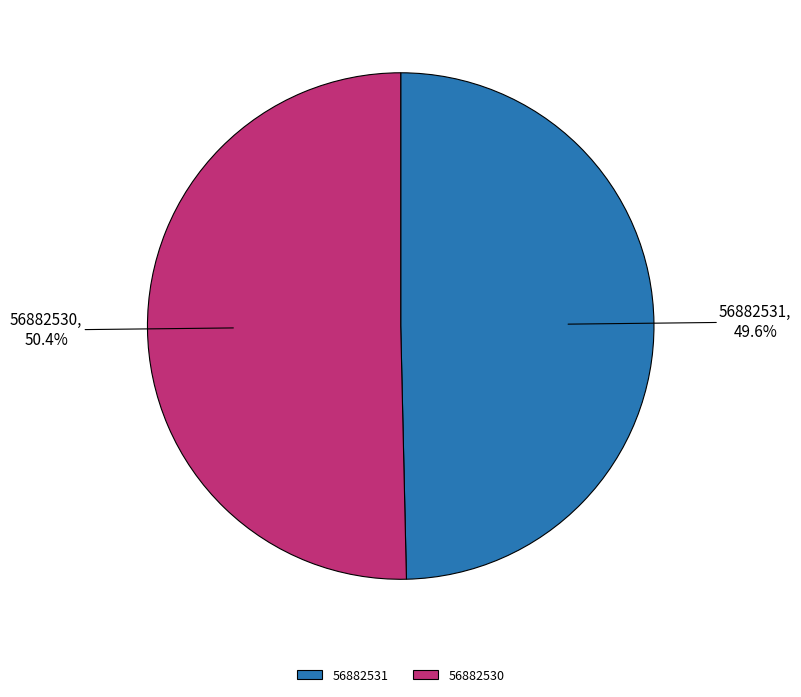

Is there any slice that represents more than half of the pie?

Yes